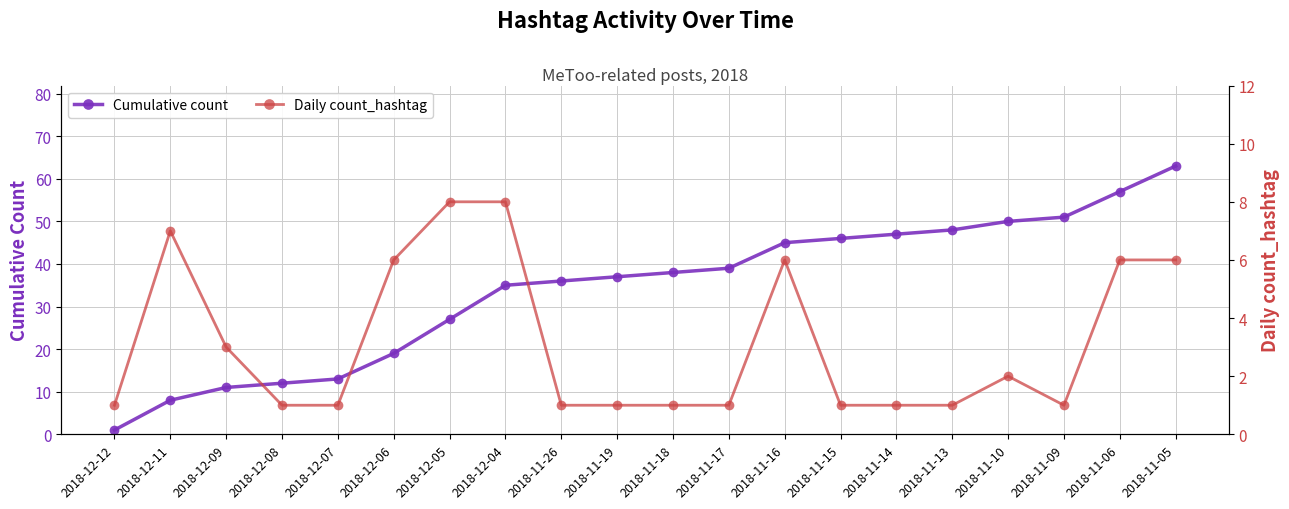

Reading left to right, transcribe all the data shown in this chart.

Cumulative count: 1	8	11	12	13	19	27	35	36	37	38	39	45	46	47	48	50	51	57	63
Daily count_hashtag: 1	7	3	1	1	6	8	8	1	1	1	1	6	1	1	1	2	1	6	6